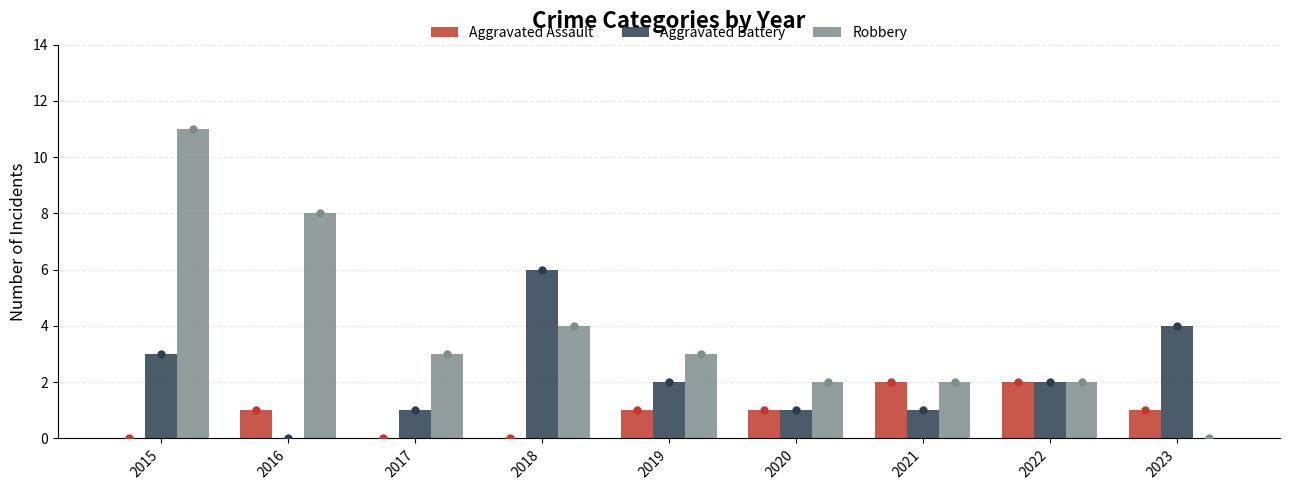

What is the difference between the maximum and minimum values in the Aggravated Assault series?

2